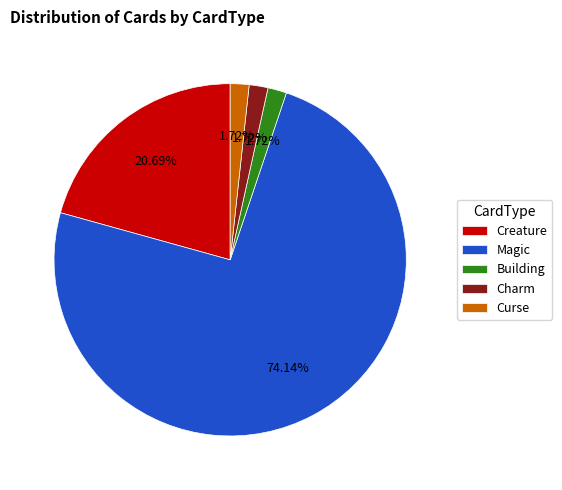

To the nearest percent, what portion does Magic represent?

74%